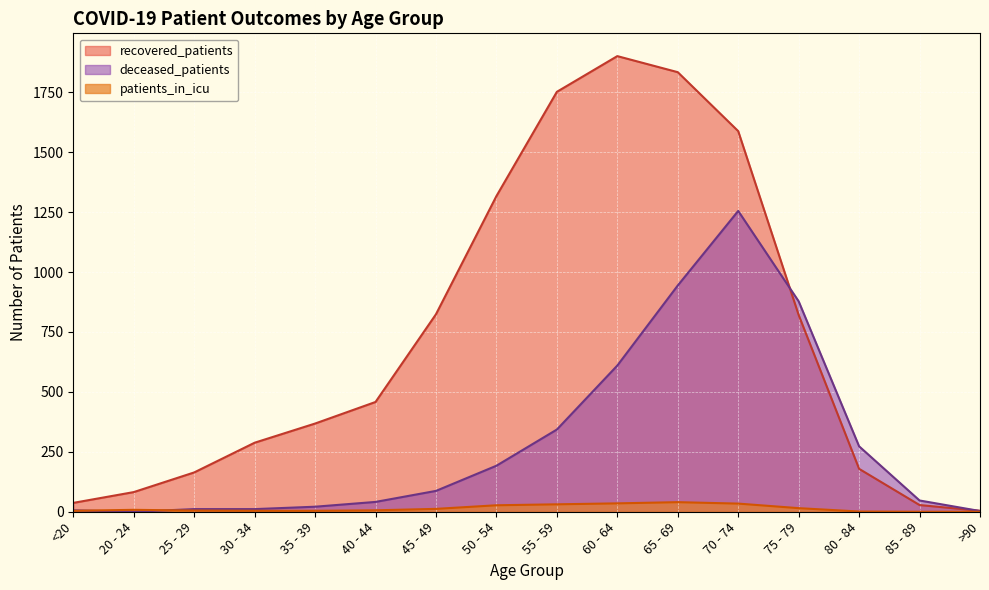

Which series changed the most between 20 - 24 and 50 - 54?

recovered_patients